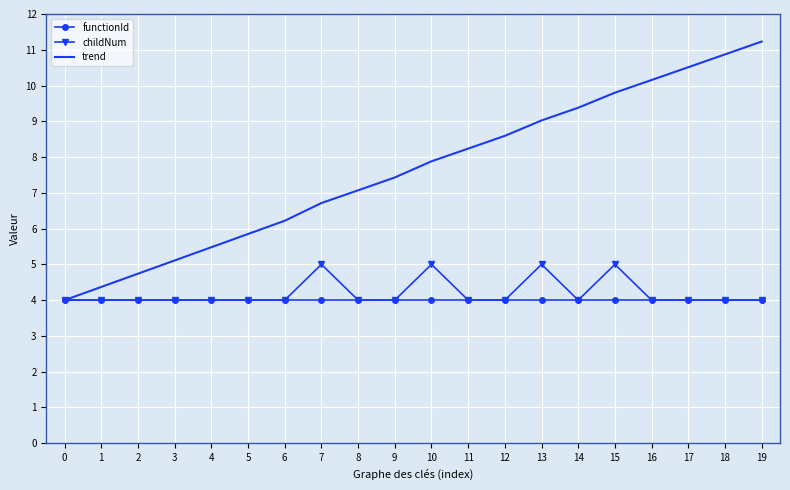

Which series has the largest total across all categories?

trend